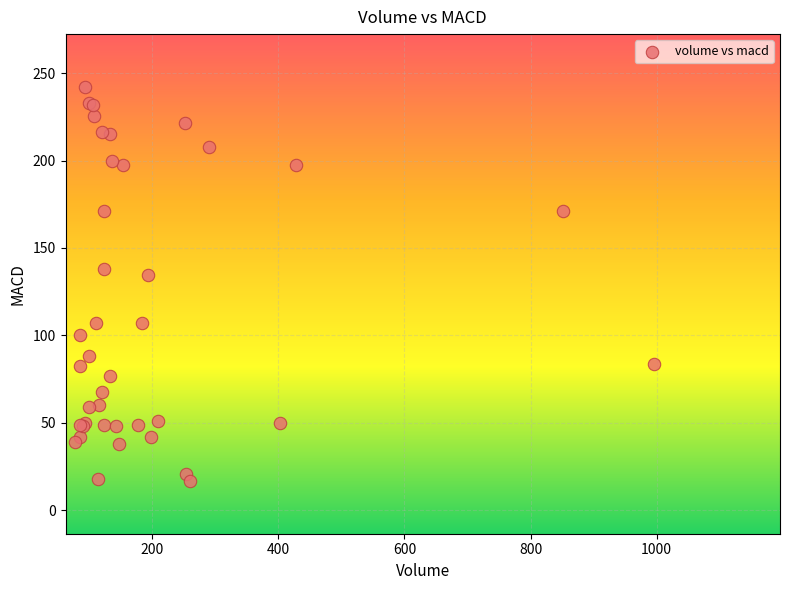

What Y value in the scatter plot is closest to 129?

134.7